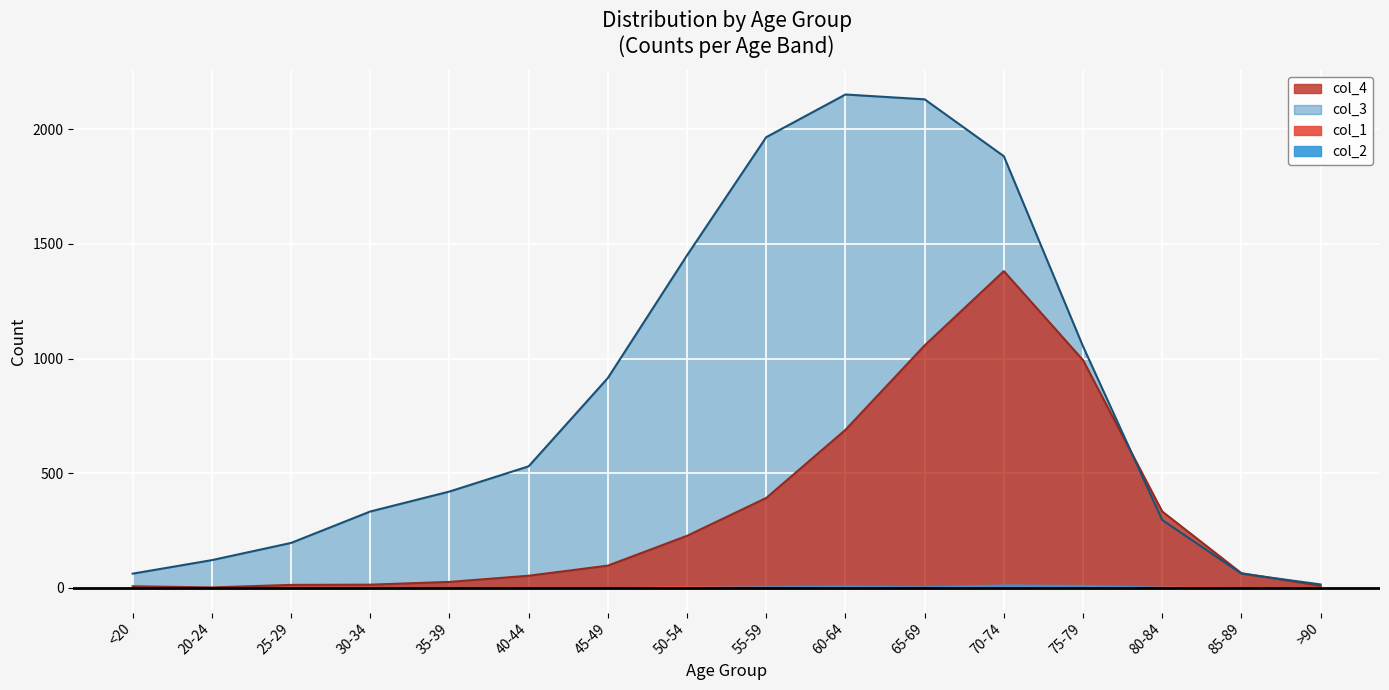

Is it true that col_3 equals 2151 at 60-64?

True